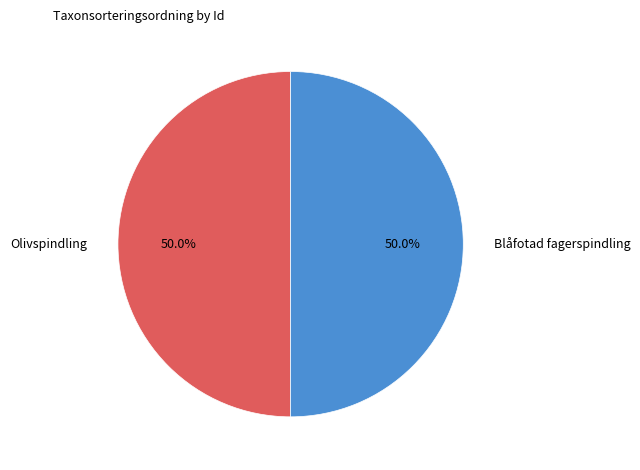

What percentage is NOT represented by Olivspindling?

50.0%